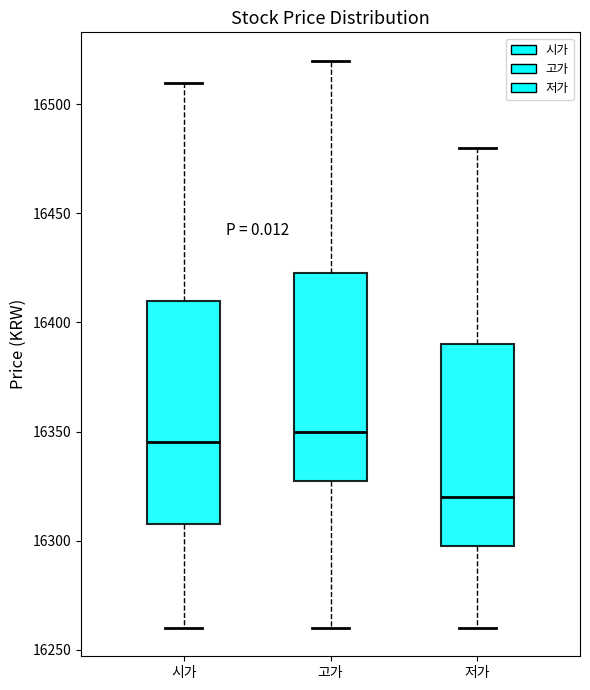

Reading left to right, transcribe this box plot: for each box, give where its median line is, the range the box spans, and where its two whiskers end, as read against the y-axis. The values are not printed on the chart, so give them approximately, as read against the axis.

시가: median 16345, box 16310 to 16410, whiskers 16260 to 16510
고가: median 16350, box 16330 to 16425, whiskers 16260 to 16520
저가: median 16320, box 16300 to 16390, whiskers 16260 to 16480